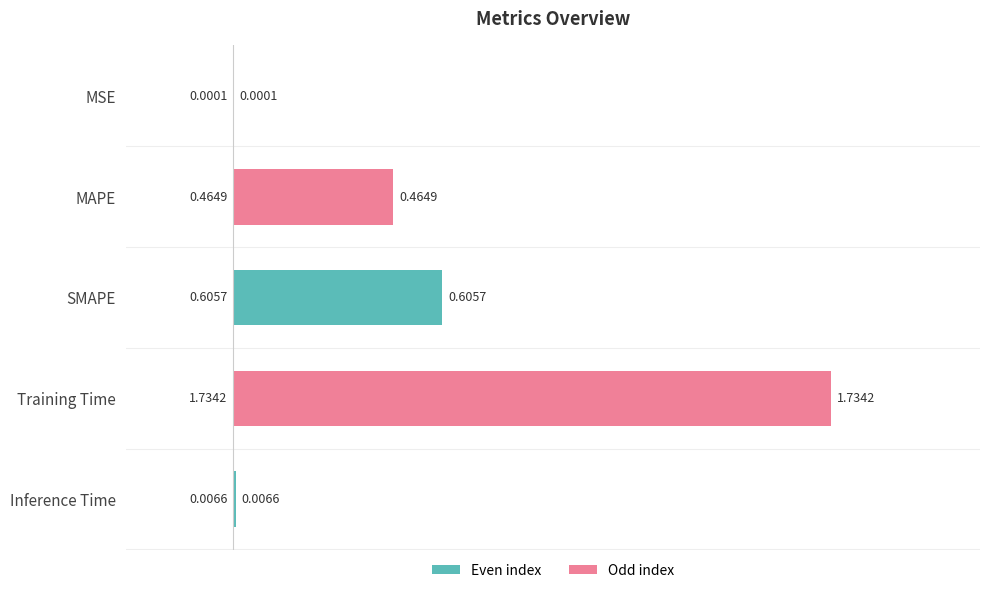

What is the sum of all values?

2.8